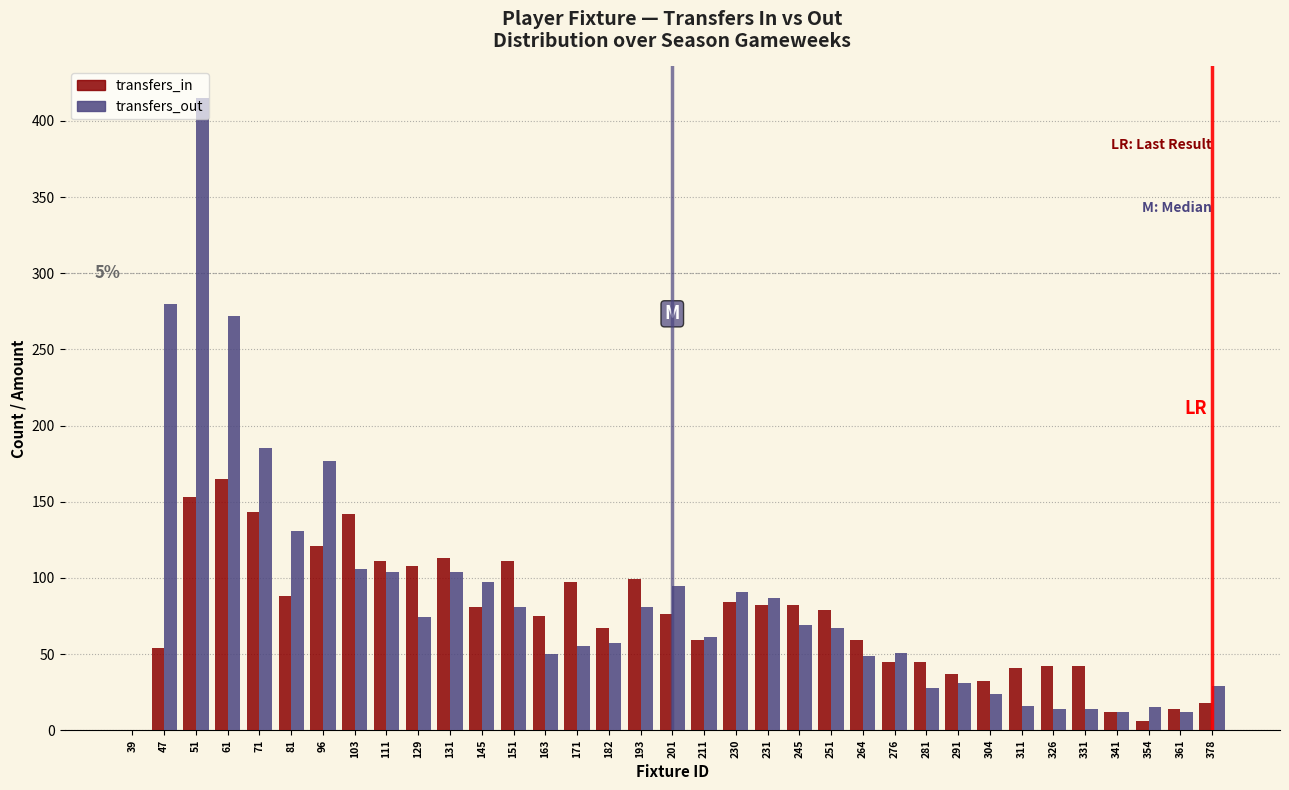

The transfers_out series shows 38 at 304. True or false?

False